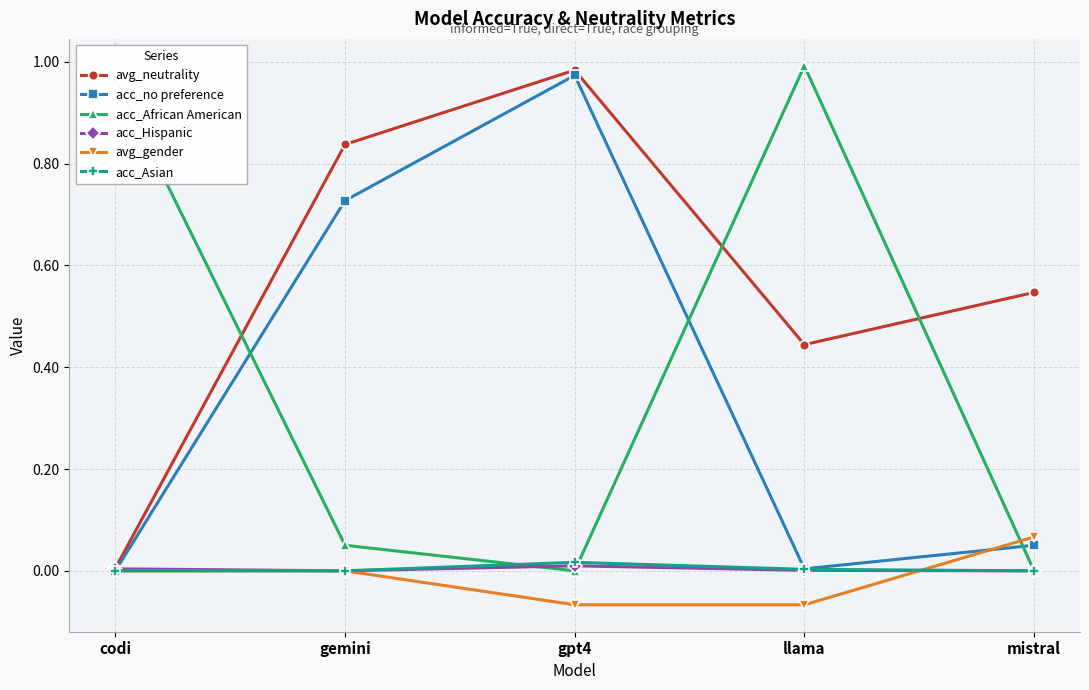

What is the label of the 5th point from the left?

mistral